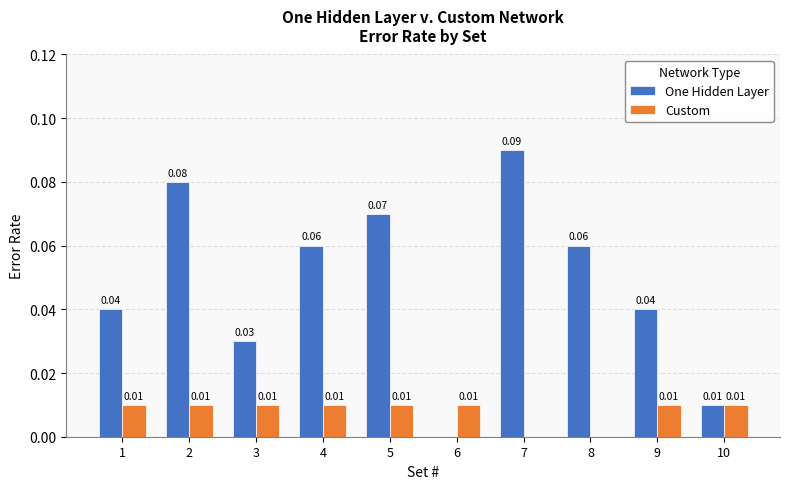

At which label is One Hidden Layer closest to 0?

6